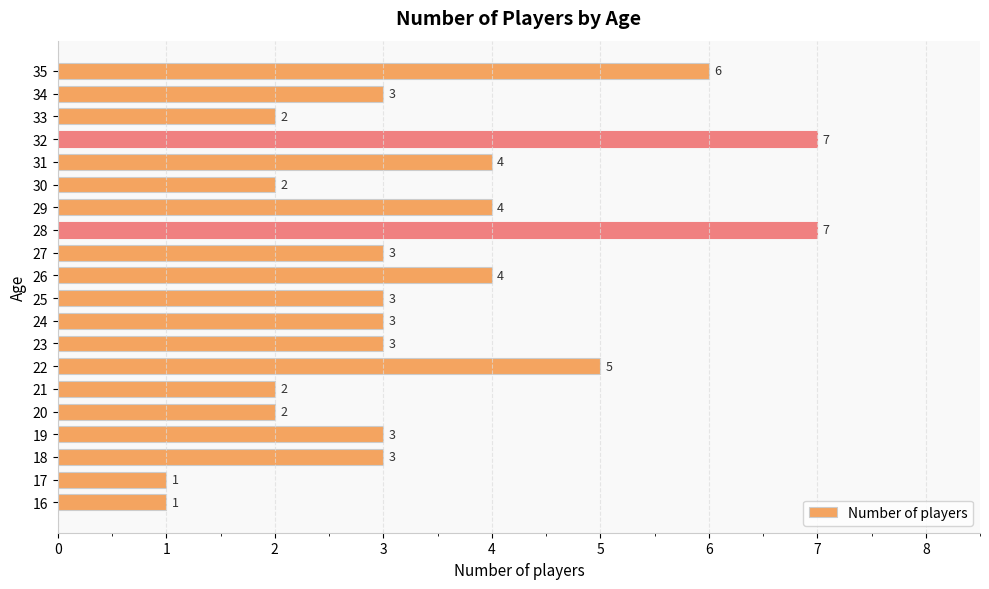

The value at 16 is 2. True or false?

False